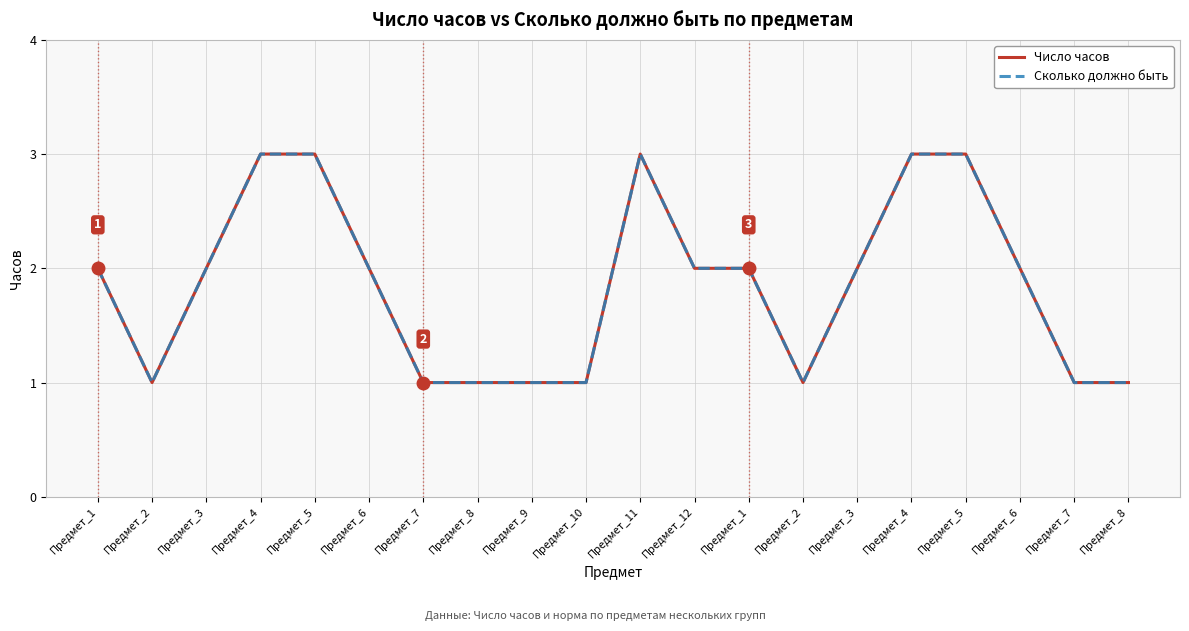

Which label corresponds to the largest value in the chart?

Предмет_4